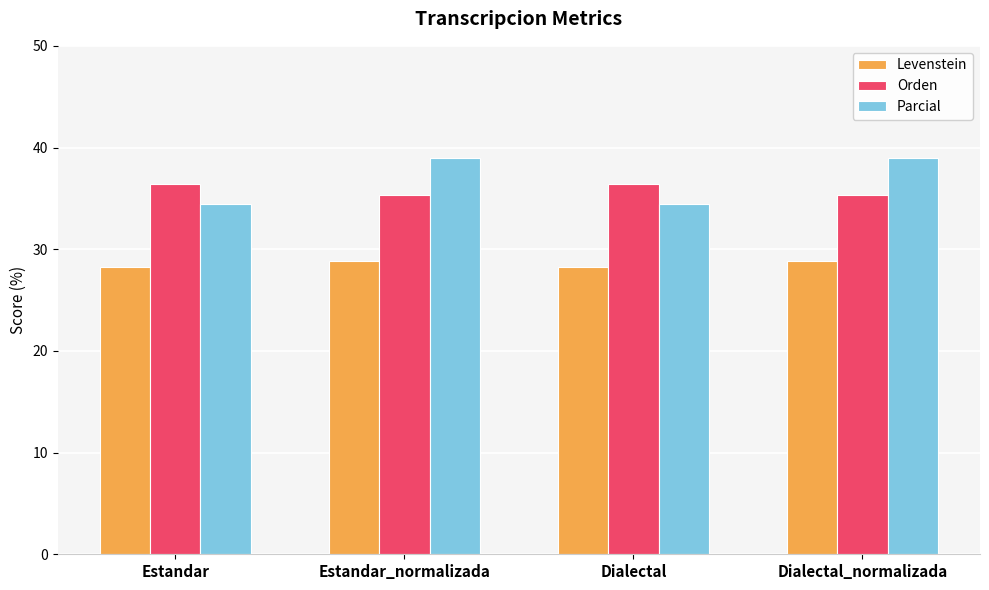

Reading left to right, what are all the values shown in this chart?

Levenstein: 28.2	28.8	28.2	28.8
Orden: 36.4	35.3	36.4	35.3
Parcial: 34.5	39.0	34.5	39.0